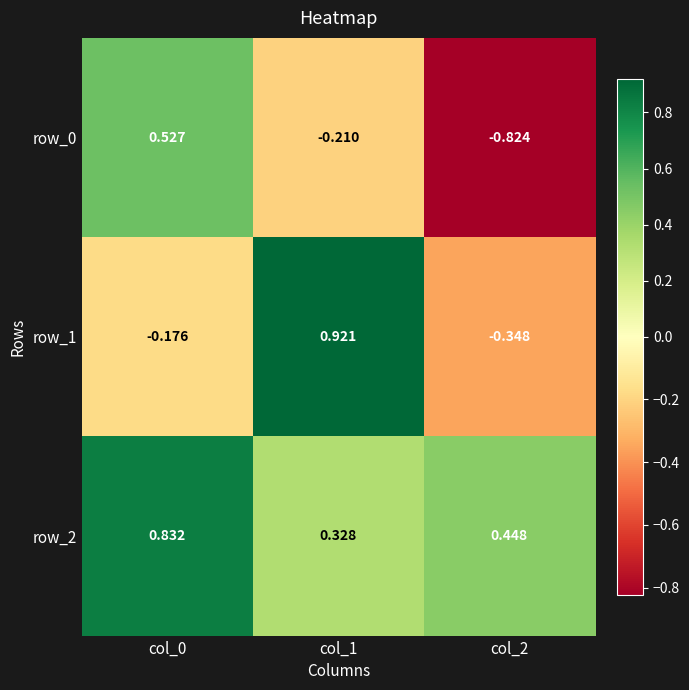

At which label does row_0 first exceed 0?

col_0